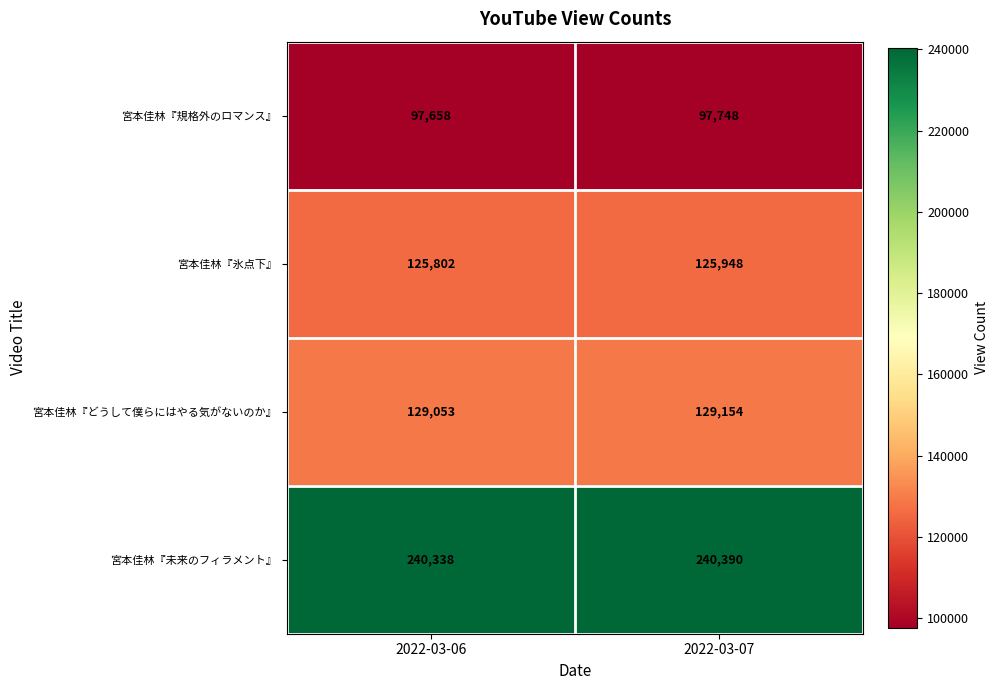

Where is 宮本佳林『規格外のロマンス』 nearest to the value 97703?

2022-03-06